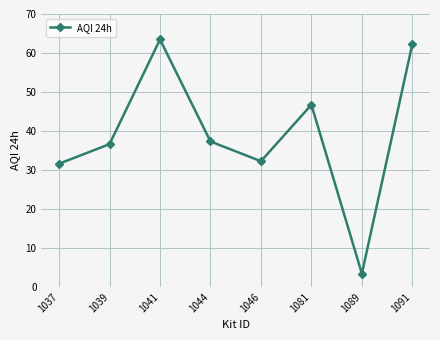

At which category does the data reach its first local peak?

1041